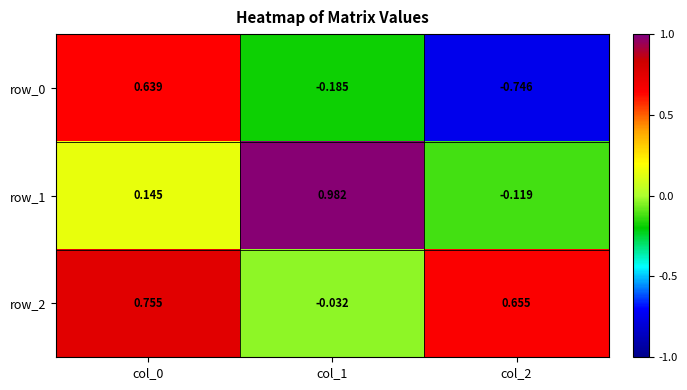

Which series has the largest range (max minus min)?

row_0